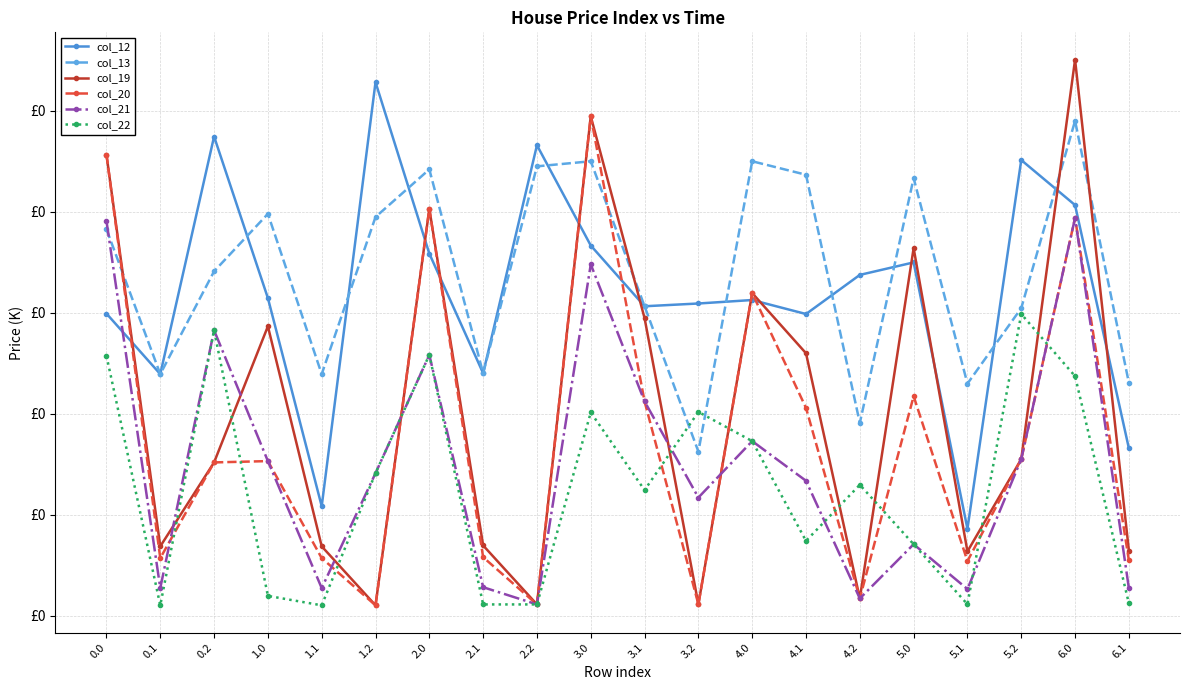

True or false: col_20 has a value of 402.7 at 2.0.

True